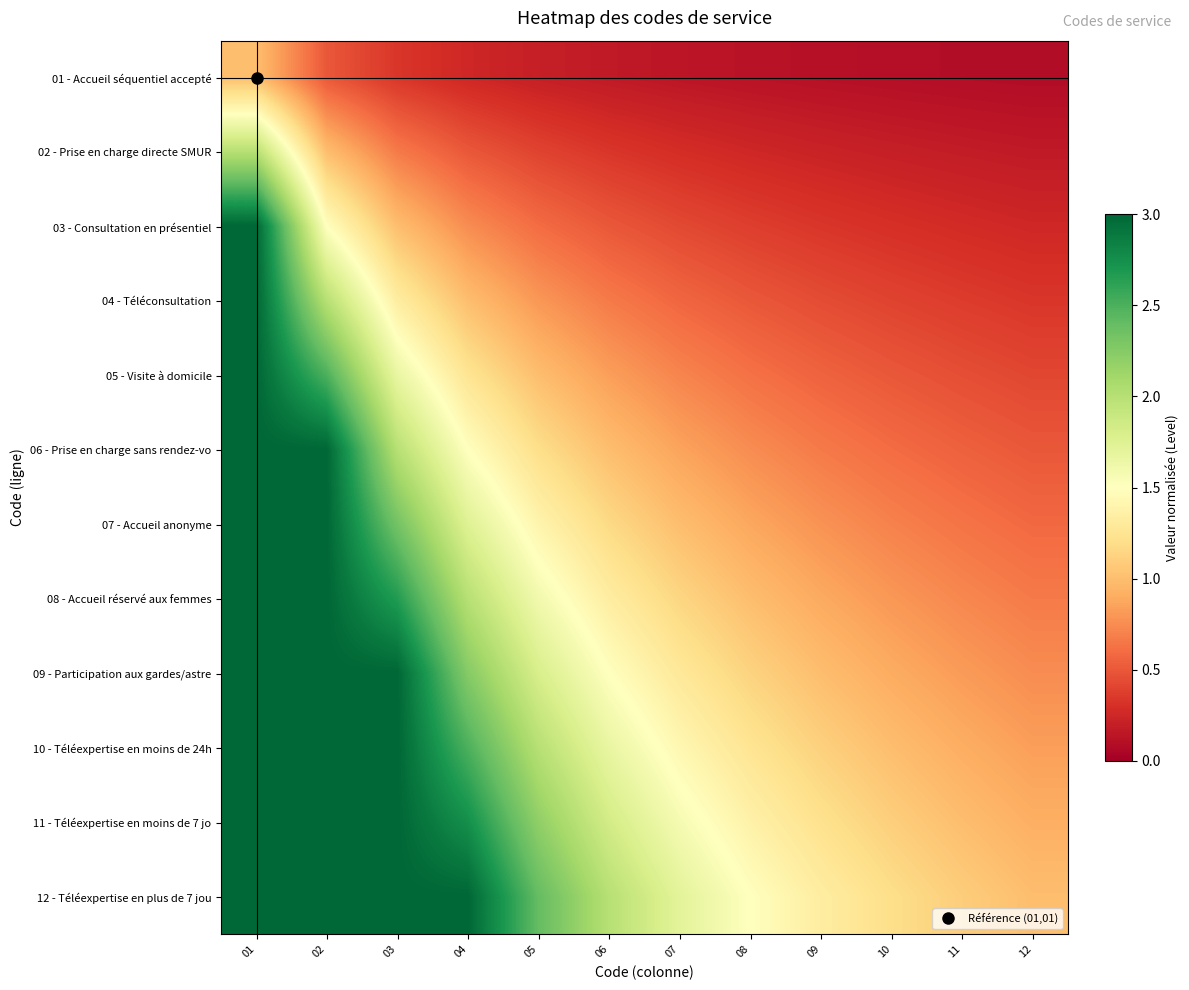

Reading right to left, what are all the values shown in this chart?

01 - Accueil séquentiel accepté: 12=0.1	11=0.1	10=0.1	09=0.1	08=0.1	07=0.1	06=0.2	05=0.2	04=0.2	03=0.3	02=0.5	01=1.0
02 - Prise en charge directe SMUR: 12=0.2	11=0.2	10=0.2	09=0.2	08=0.2	07=0.3	06=0.3	05=0.4	04=0.5	03=0.7	02=1.0	01=2.0
03 - Consultation en présentiel: 12=0.2	11=0.3	10=0.3	09=0.3	08=0.4	07=0.4	06=0.5	05=0.6	04=0.8	03=1.0	02=1.5	01=3.0
04 - Téléconsultation: 12=0.3	11=0.4	10=0.4	09=0.4	08=0.5	07=0.6	06=0.7	05=0.8	04=1.0	03=1.3	02=2.0	01=3.0
05 - Visite à domicile: 12=0.4	11=0.5	10=0.5	09=0.6	08=0.6	07=0.7	06=0.8	05=1.0	04=1.2	03=1.7	02=2.5	01=3.0
06 - Prise en charge sans rendez-vo: 12=0.5	11=0.5	10=0.6	09=0.7	08=0.8	07=0.9	06=1.0	05=1.2	04=1.5	03=2.0	02=3.0	01=3.0
07 - Accueil anonyme: 12=0.6	11=0.6	10=0.7	09=0.8	08=0.9	07=1.0	06=1.2	05=1.4	04=1.8	03=2.3	02=3.0	01=3.0
08 - Accueil réservé aux femmes: 12=0.7	11=0.7	10=0.8	09=0.9	08=1.0	07=1.1	06=1.3	05=1.6	04=2.0	03=2.7	02=3.0	01=3.0
09 - Participation aux gardes/astre: 12=0.8	11=0.8	10=0.9	09=1.0	08=1.1	07=1.3	06=1.5	05=1.8	04=2.2	03=3.0	02=3.0	01=3.0
10 - Téléexpertise en moins de 24h: 12=0.8	11=0.9	10=1.0	09=1.1	08=1.2	07=1.4	06=1.7	05=2.0	04=2.5	03=3.0	02=3.0	01=3.0
11 - Téléexpertise en moins de 7 jo: 12=0.9	11=1.0	10=1.1	09=1.2	08=1.4	07=1.6	06=1.8	05=2.2	04=2.8	03=3.0	02=3.0	01=3.0
12 - Téléexpertise en plus de 7 jou: 12=1.0	11=1.1	10=1.2	09=1.3	08=1.5	07=1.7	06=2.0	05=2.4	04=3.0	03=3.0	02=3.0	01=3.0